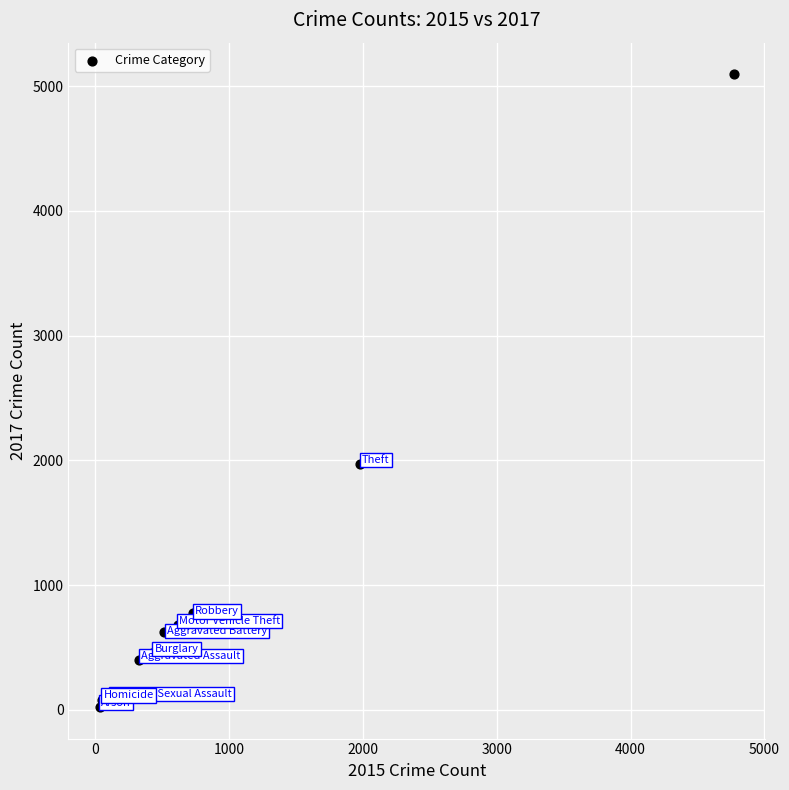

What is the range of Y values (max minus min)?

5073